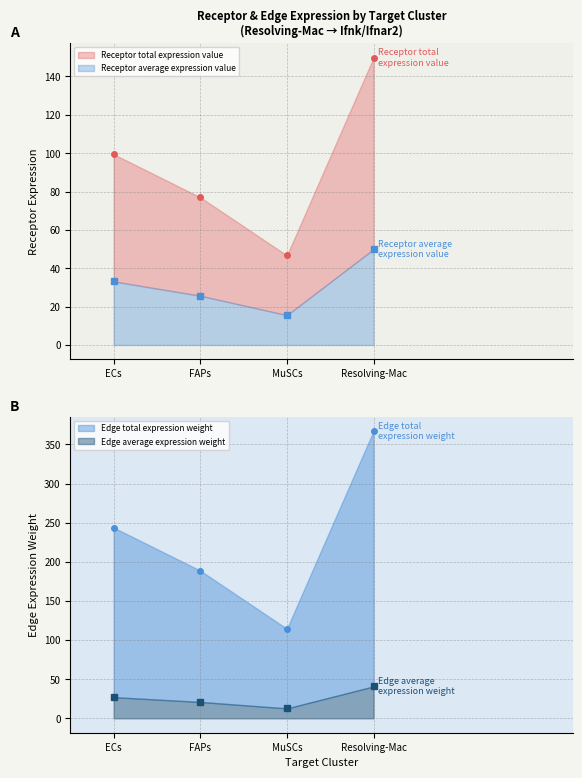

How many data points does each series have?

4